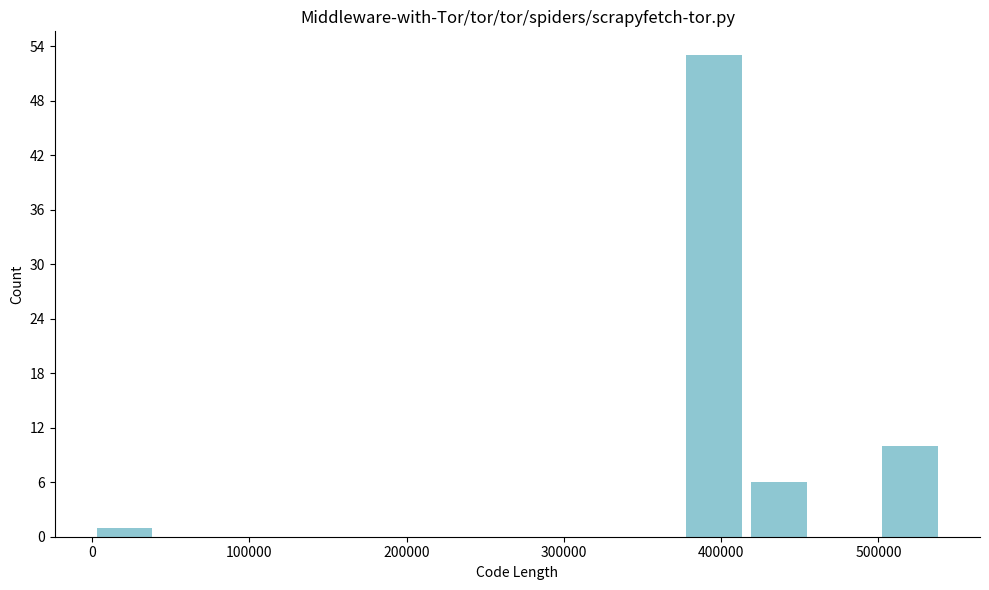

Reading left to right, list every bar in this chart as the range it spans on the x-axis followed by its height. Neither the bar edges nor the heights are printed on the chart, so give them approximately, as read against the axes.

0 to 40000: 1
40000 to 80000: 0
80000 to 120000: 0
120000 to 170000: 0
170000 to 210000: 0
210000 to 250000: 0
250000 to 290000: 0
290000 to 330000: 0
330000 to 370000: 0
370000 to 420000: 53
420000 to 460000: 6
460000 to 500000: 0
500000 to 540000: 10